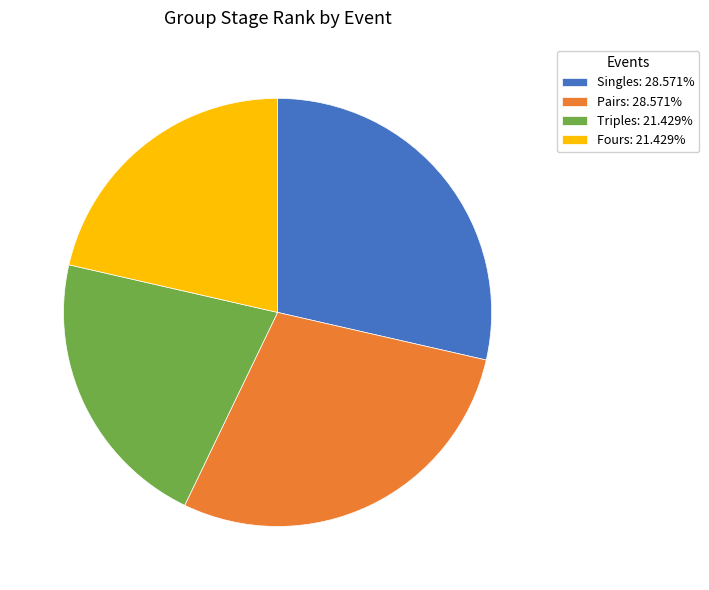

Does Triples: 21.429% represent more than half of the total?

No